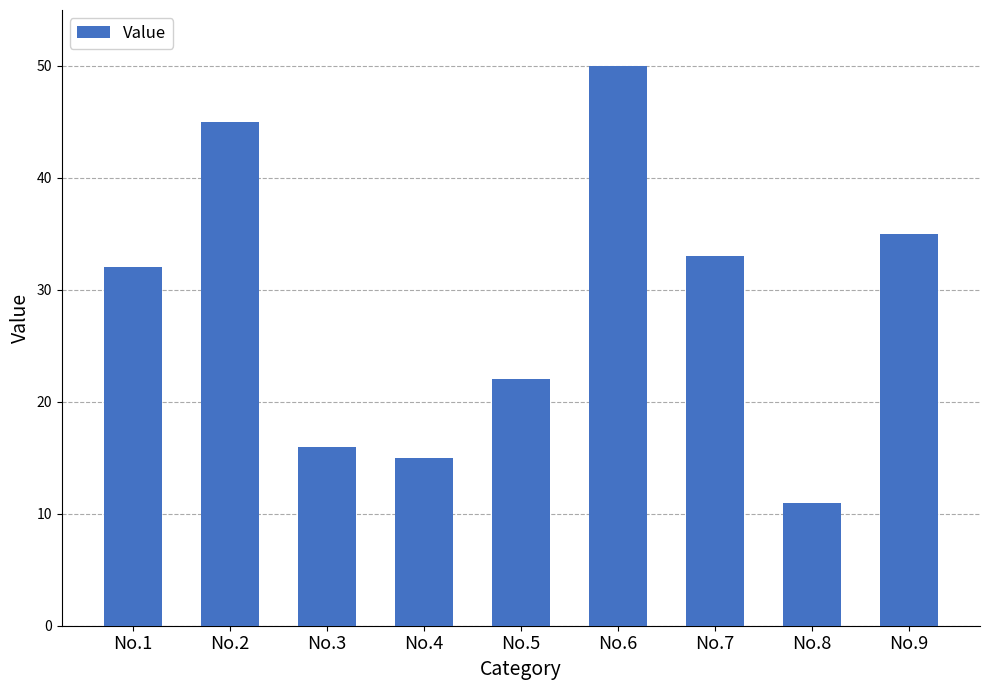

Reading left to right, extract all data points from this chart.

32	45	16	15	22	50	33	11	35